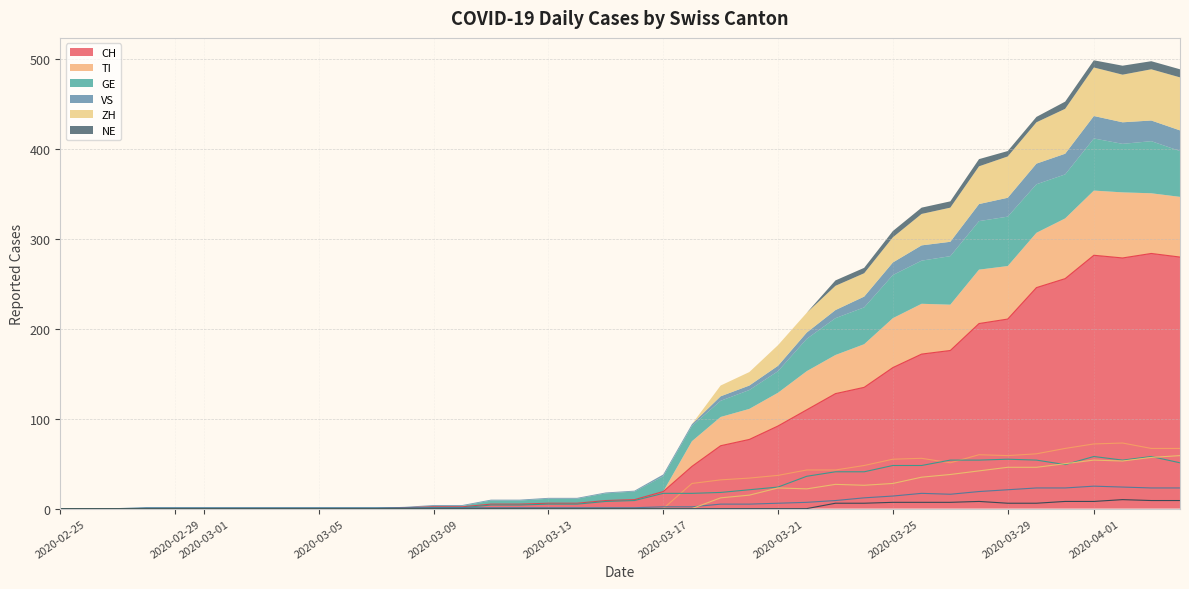

What are all the series names shown in the legend?

CH, TI, GE, VS, ZH, NE